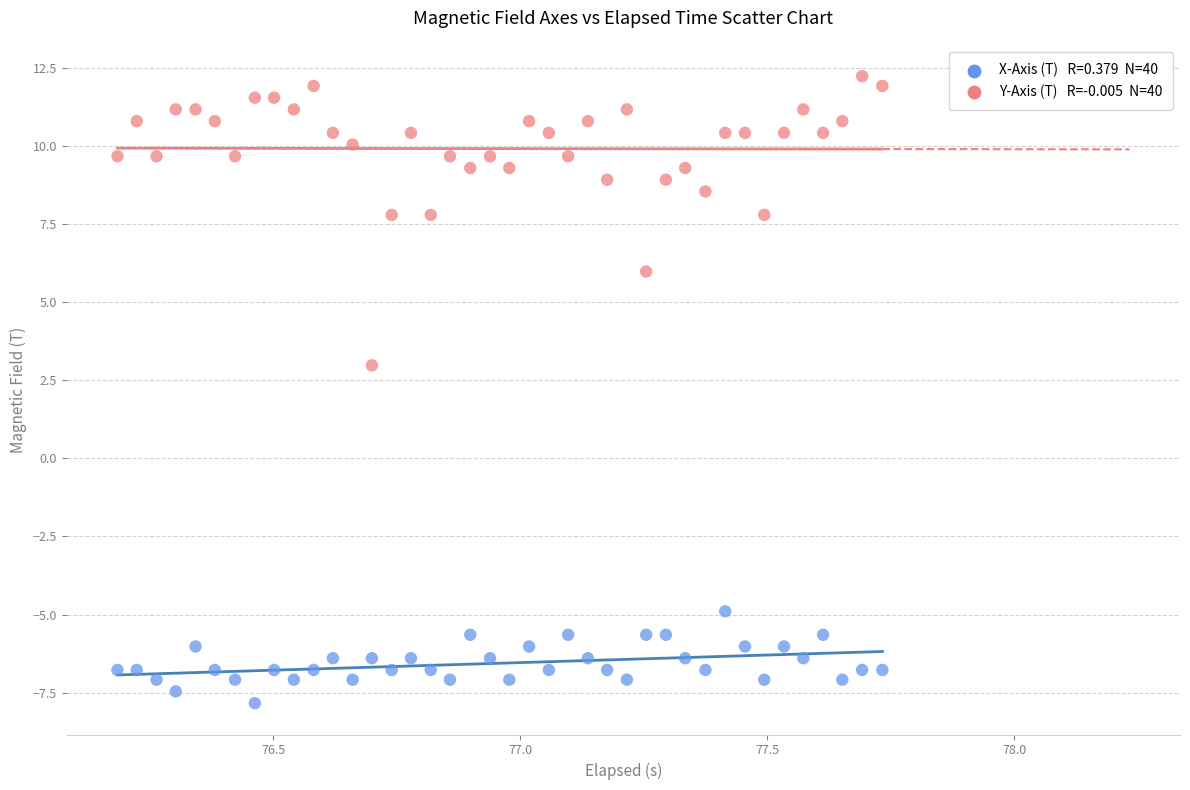

Across all data points, what is the range of X values (max minus min)?

1.5